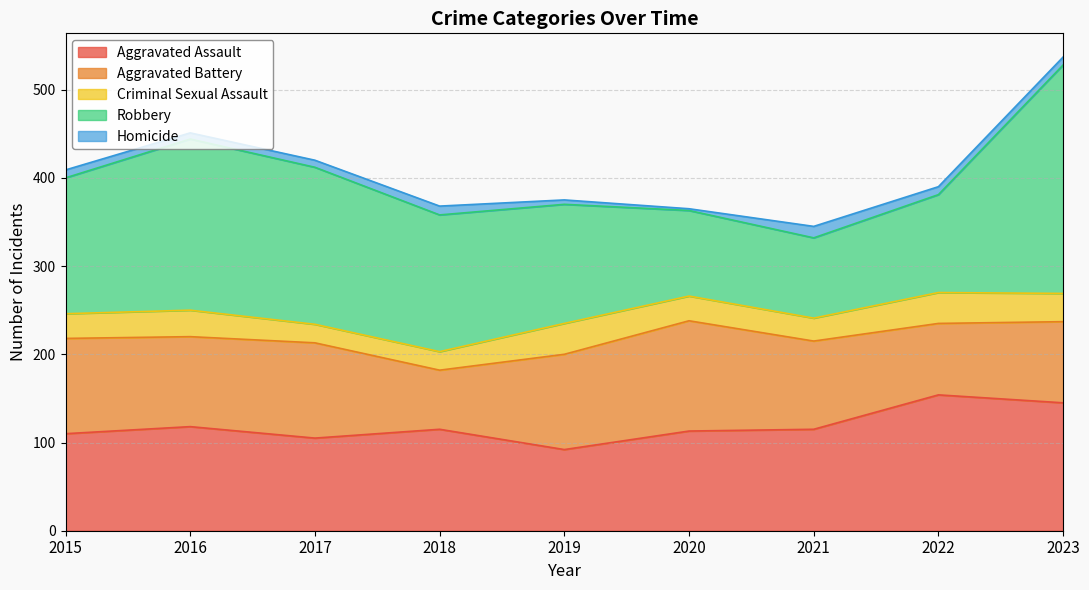

At how many categories does at least one series exceed 210?

1